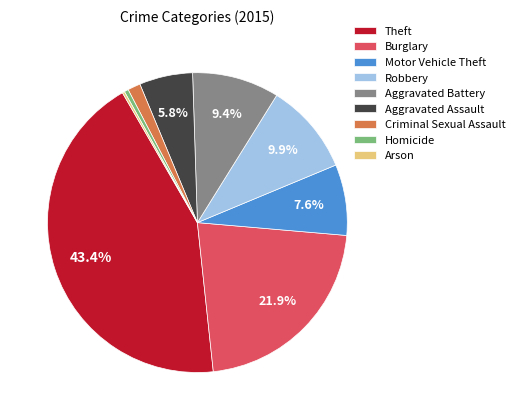

Which category has the biggest portion of the pie?

Theft